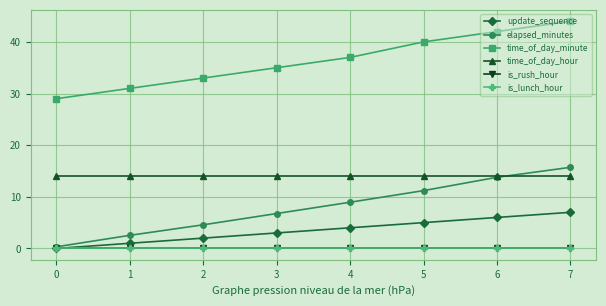

The value of is_lunch_hour at 6 is 0.0. True or false?

True